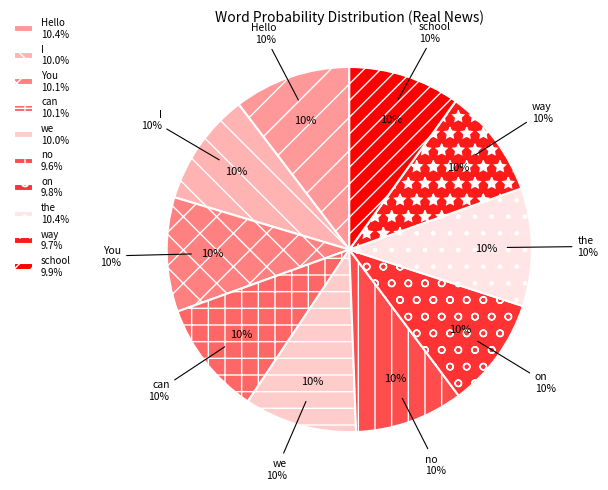

Which category has the smallest portion of the pie?

no